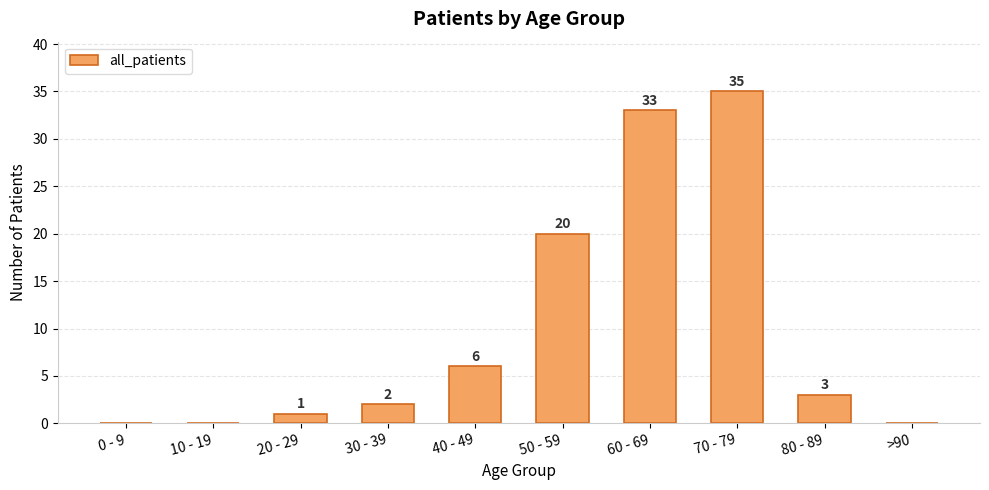

At which category does the chart reach its peak across all series?

70 - 79